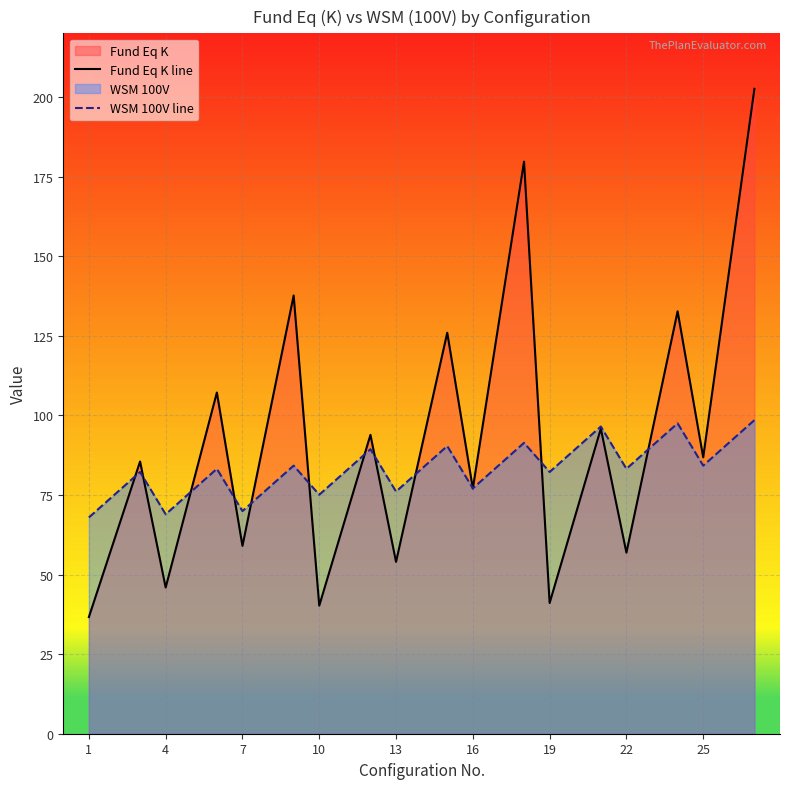

Read the WSM 100V line value at 16.

77.1